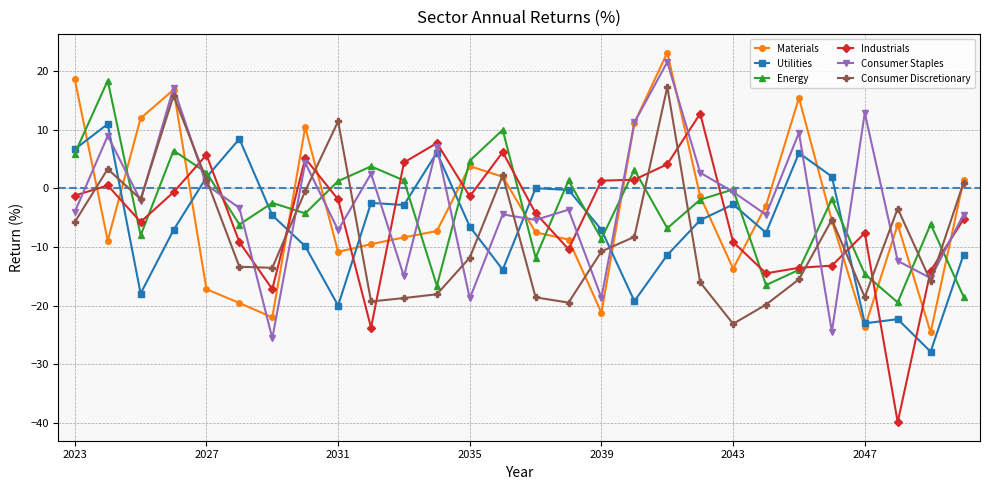

How many interior local valleys does the Energy series have?

9